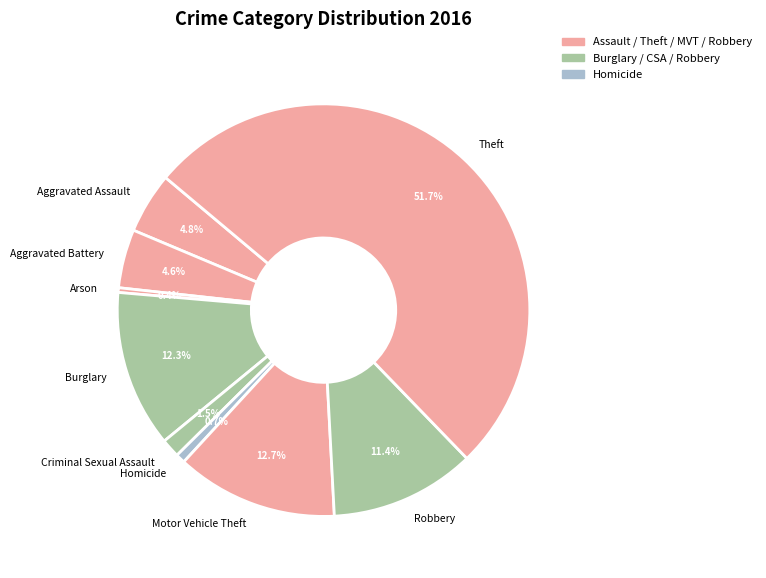

To the nearest percent, what percentage of the pie is Aggravated Battery?

5%